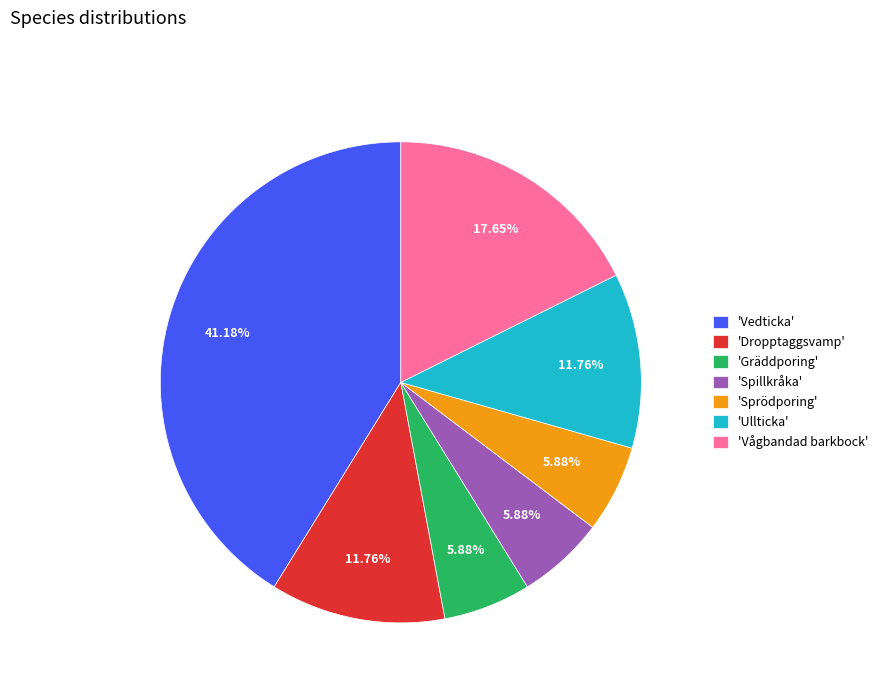

Is 'Ullticka' the majority of the pie?

No